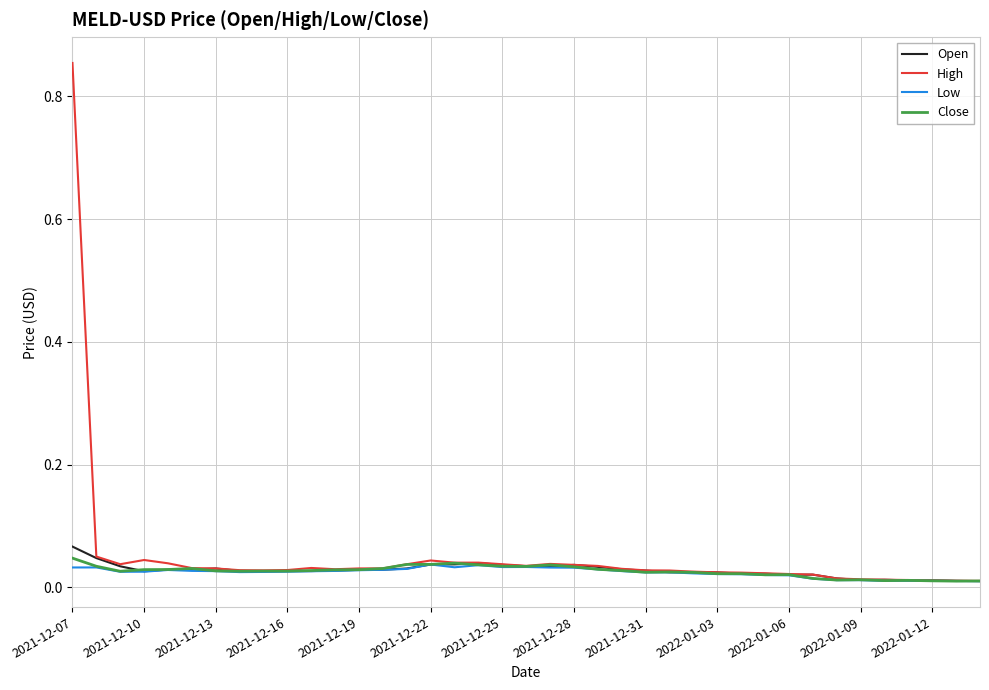

What are all the series names shown in the legend?

Open, High, Low, Close